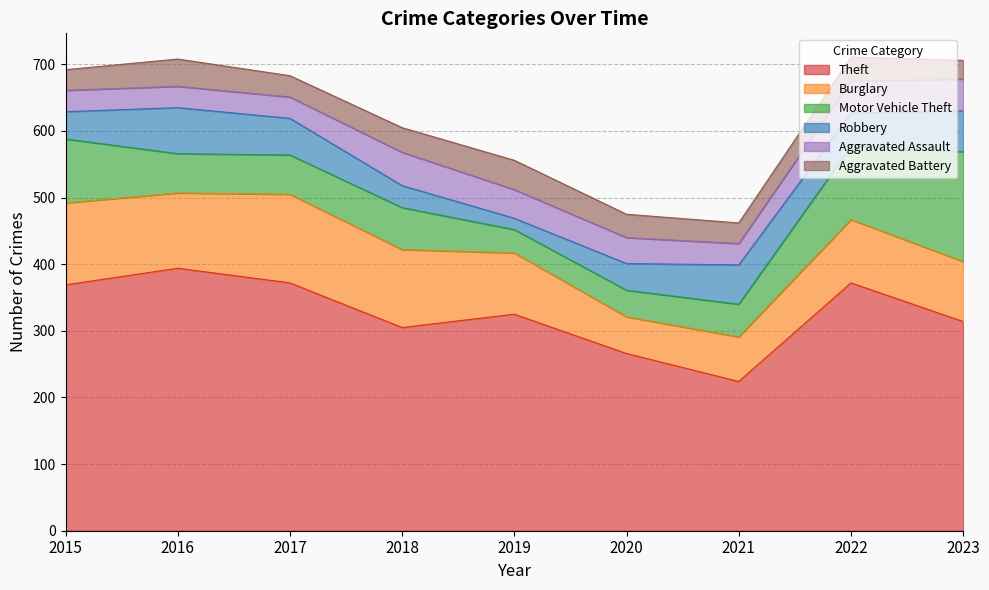

The Theft series shows 394 at 2016. True or false?

True